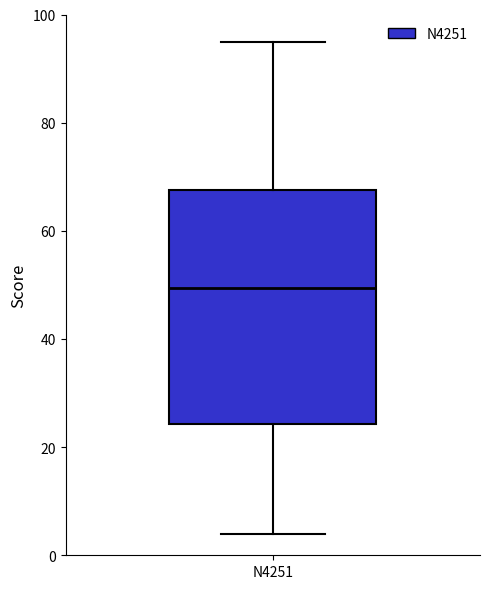

Read this box plot against the y-axis: the position of the median line, the range covered by the box, and the ends of both whiskers. The values are not printed on the chart, so give them approximately, as read against the axis.

median 50, box 24 to 68, whiskers 4 to 96